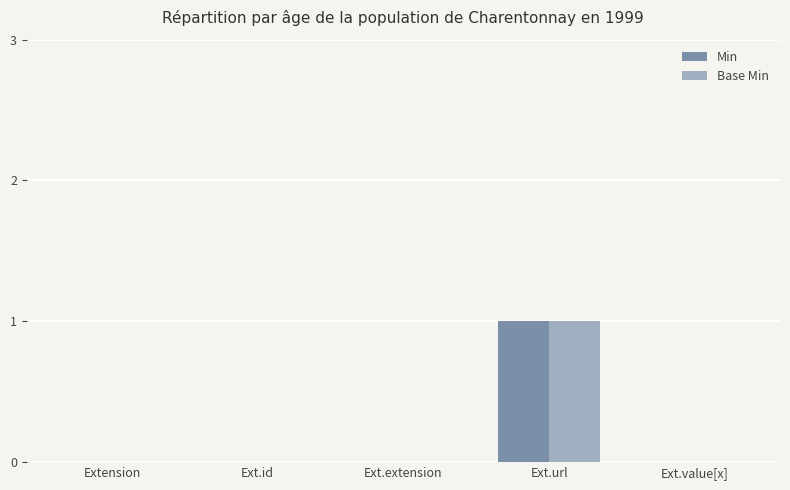

The Base Min series shows 0 at Ext.id. True or false?

True